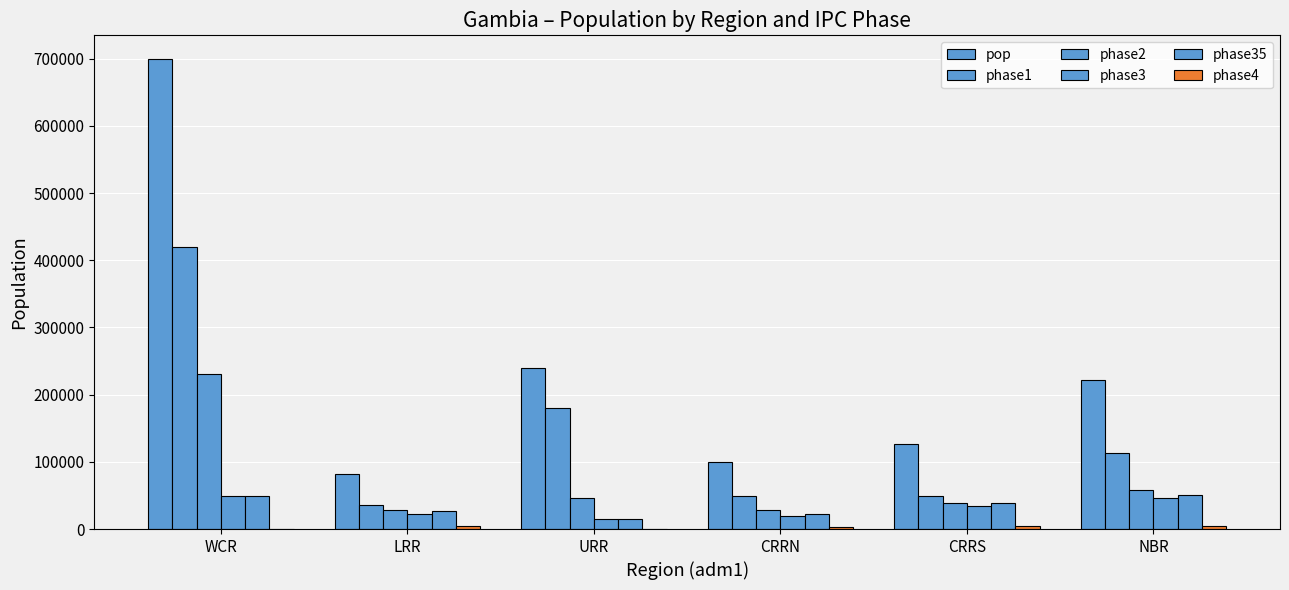

Between LRR and URR, which is larger?

URR